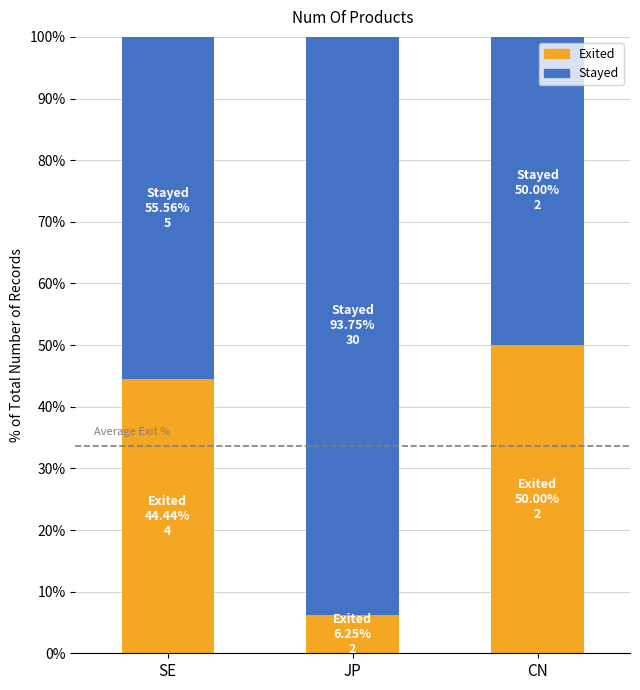

What is the highest value of the Exited series?

50.0